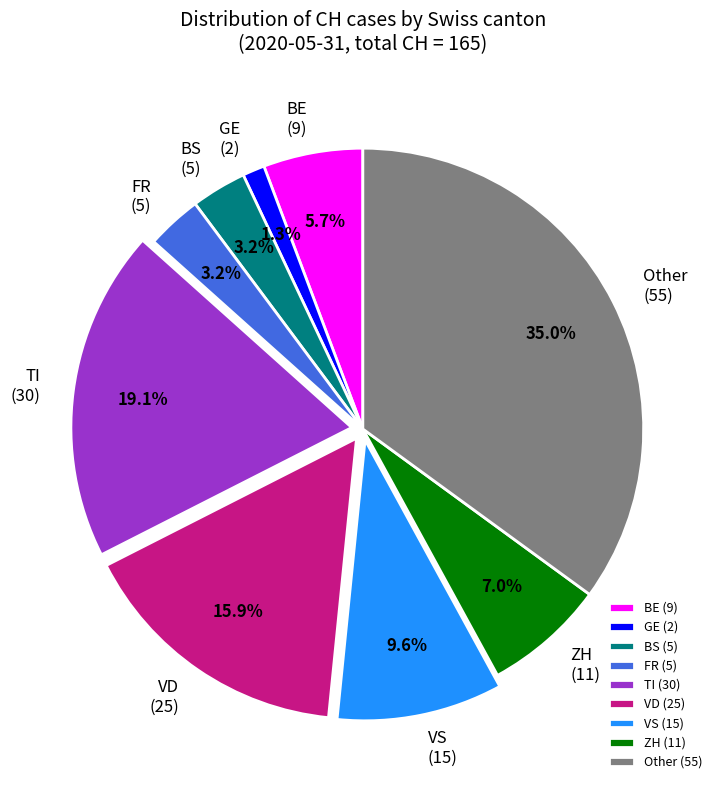

How many segments does this pie chart have?

9